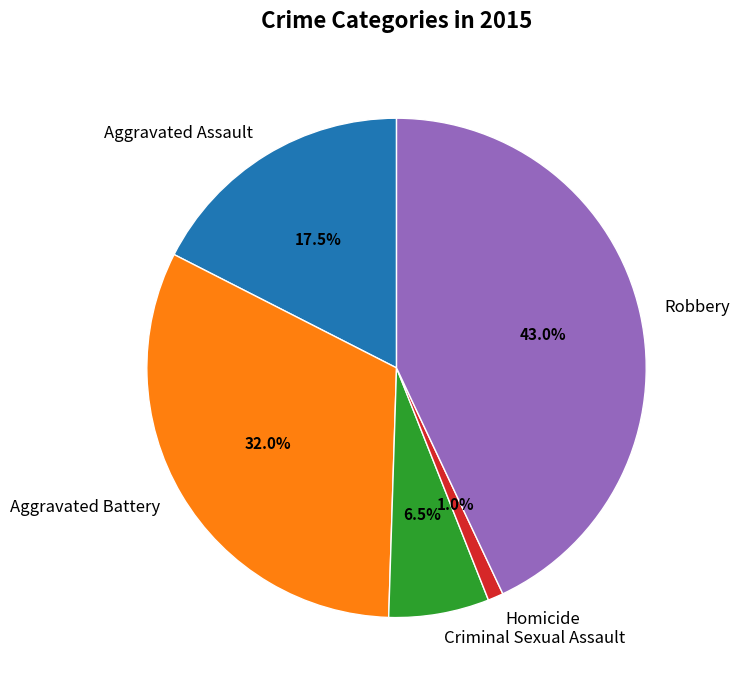

What percentage do Robbery and Criminal Sexual Assault together represent?

49.5%